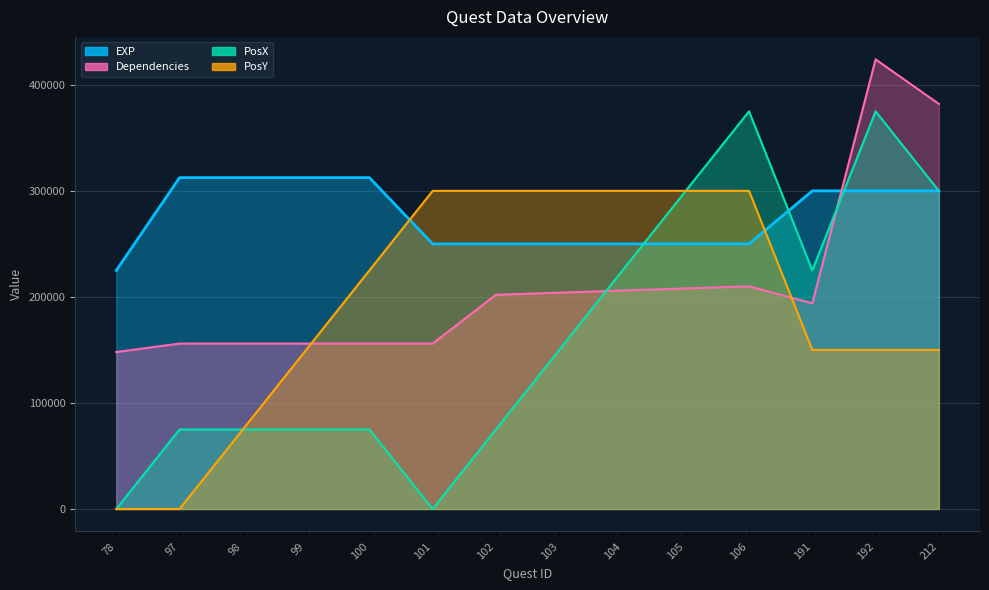

Which series changed the most between 97 and 106?

PosX